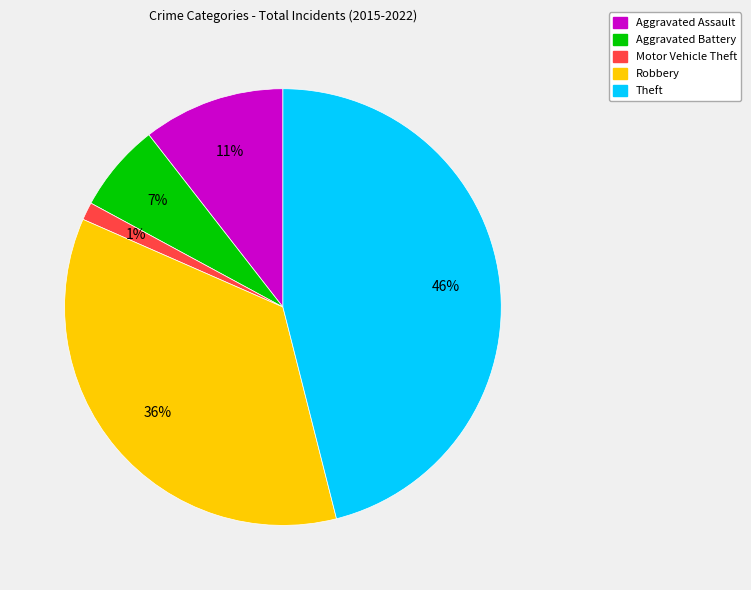

Rank the categories by value from lowest to highest.

Motor Vehicle Theft, Aggravated Battery, Aggravated Assault, Robbery, Theft